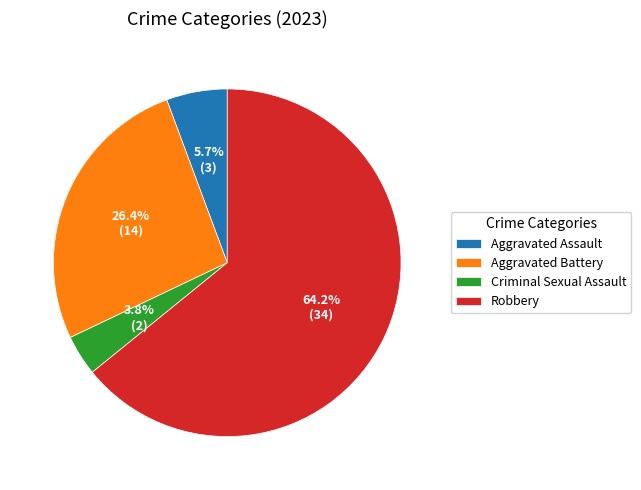

To the nearest percent, what is the difference between the Aggravated Battery and Aggravated Assault slice percentages?

21%